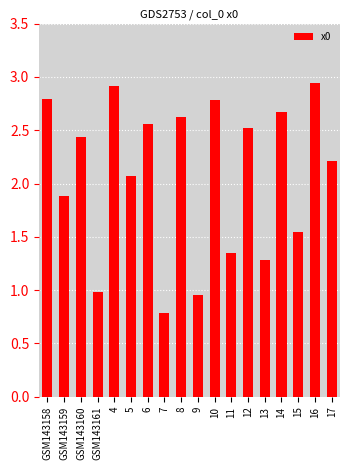

Is it true that the value at 13 is 0.4?

False